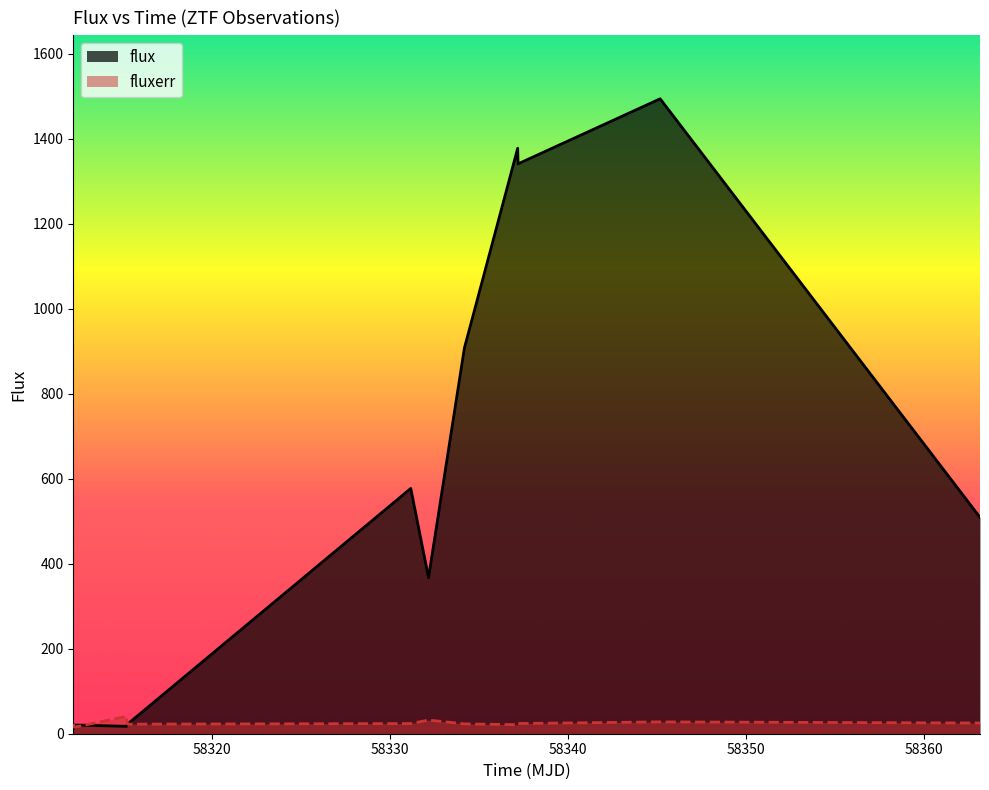

What is the greatest value displayed?

1493.8